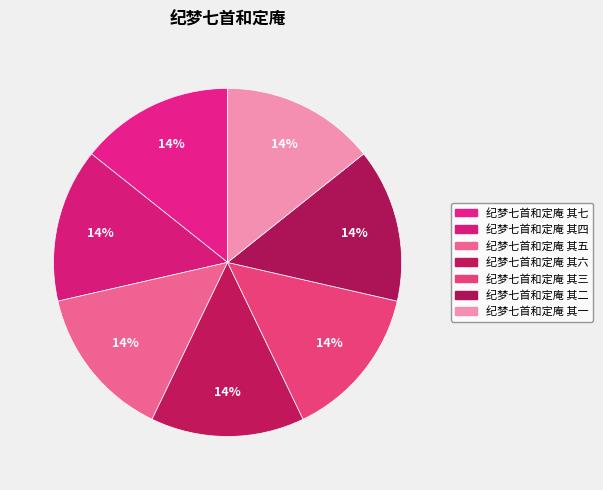

Rank the categories by value from highest to lowest.

纪梦七首和定庵 其七, 纪梦七首和定庵 其六, 纪梦七首和定庵 其五, 纪梦七首和定庵 其四, 纪梦七首和定庵 其三, 纪梦七首和定庵 其二, 纪梦七首和定庵 其一